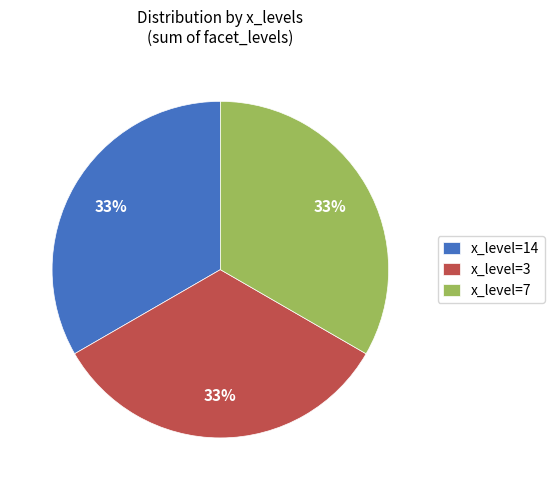

The x_level=3 slice represents 40% of the pie. True or false?

False